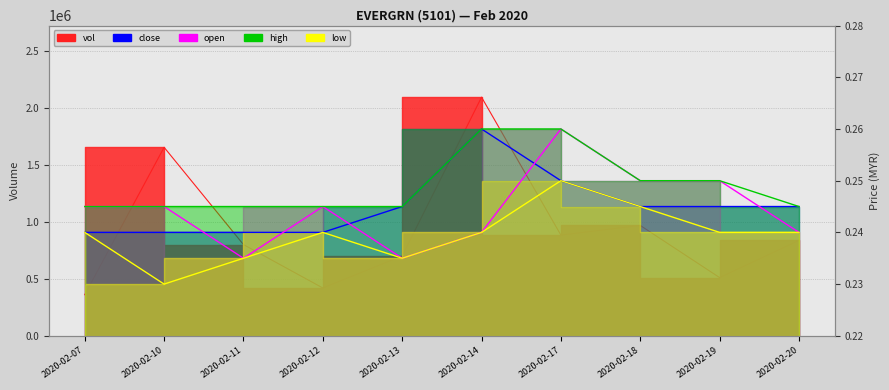

Which category has the highest value across all series?

2020-02-14